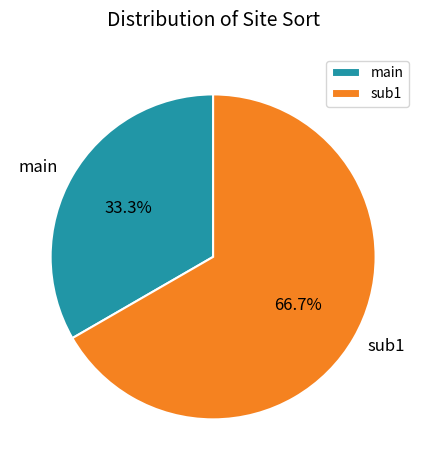

Rank the categories by value from highest to lowest.

sub1, main